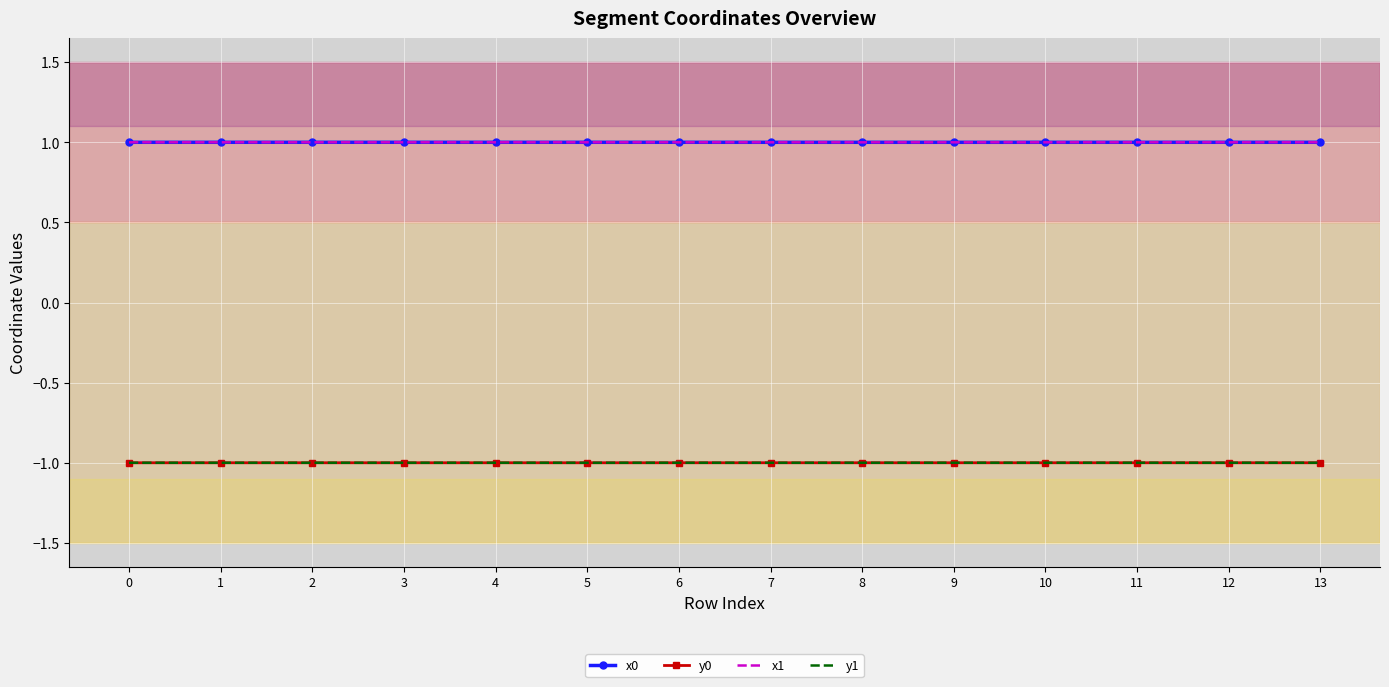

Is it true that y0 equals -0.7 at 8?

False